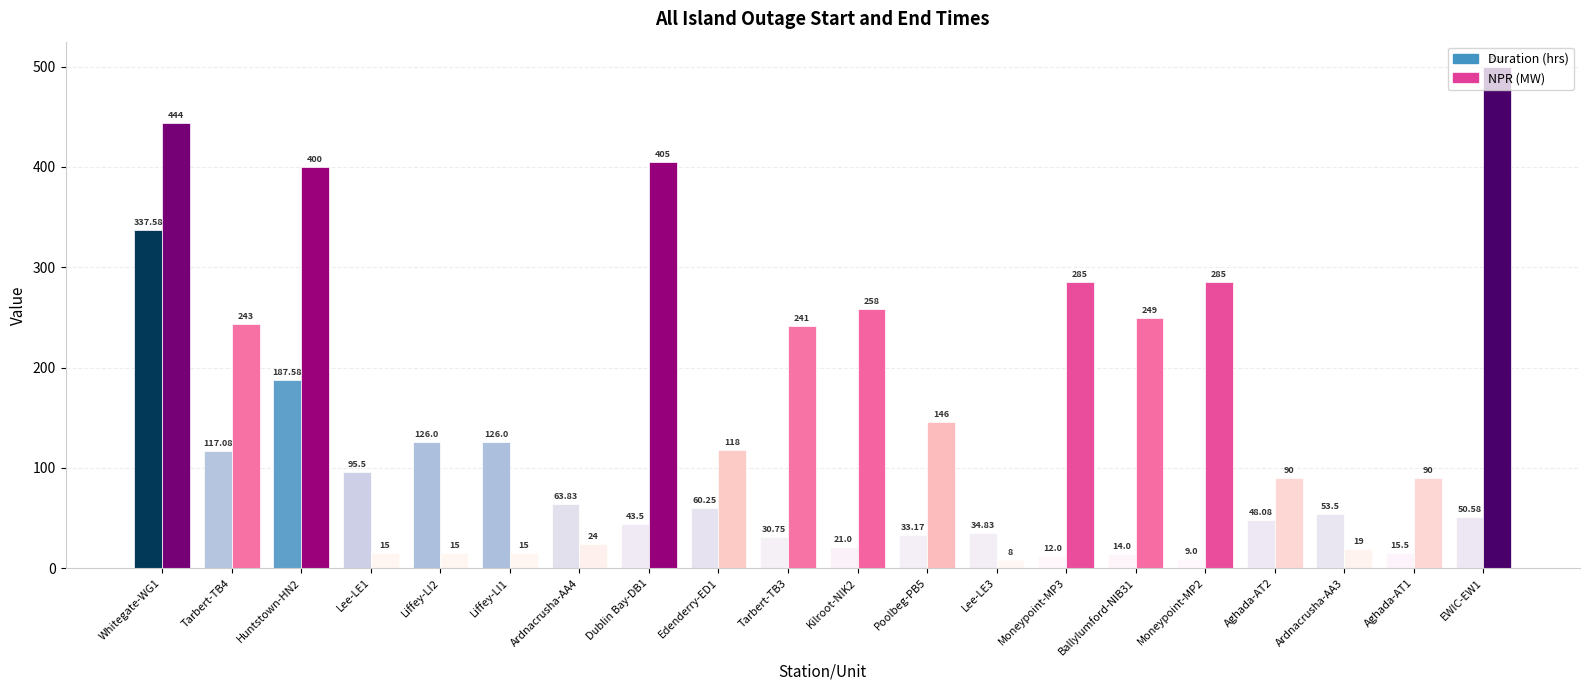

What is the total value across all series at Liffey-LI2?

141.0